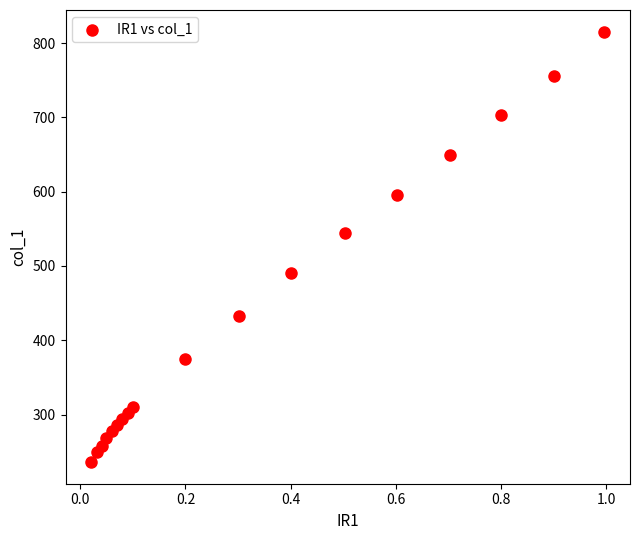

What Y value in the scatter plot is closest to 525?

543.9